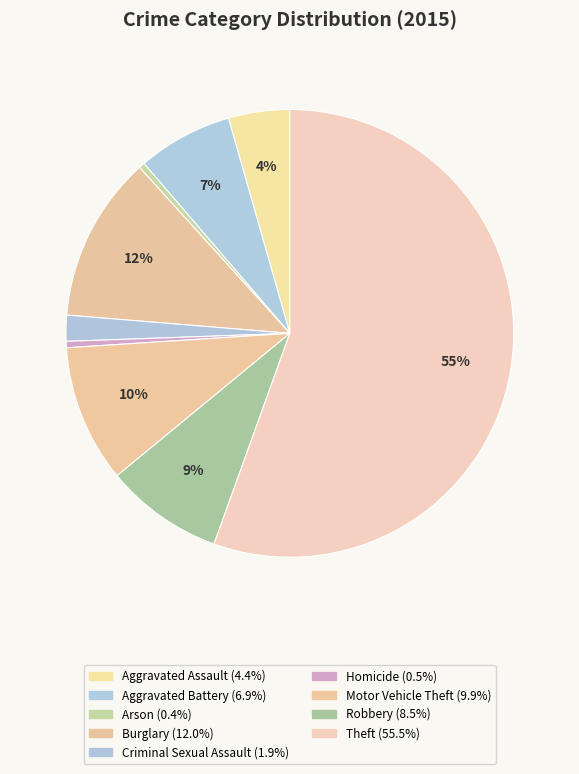

Count the number of slices in the pie.

9